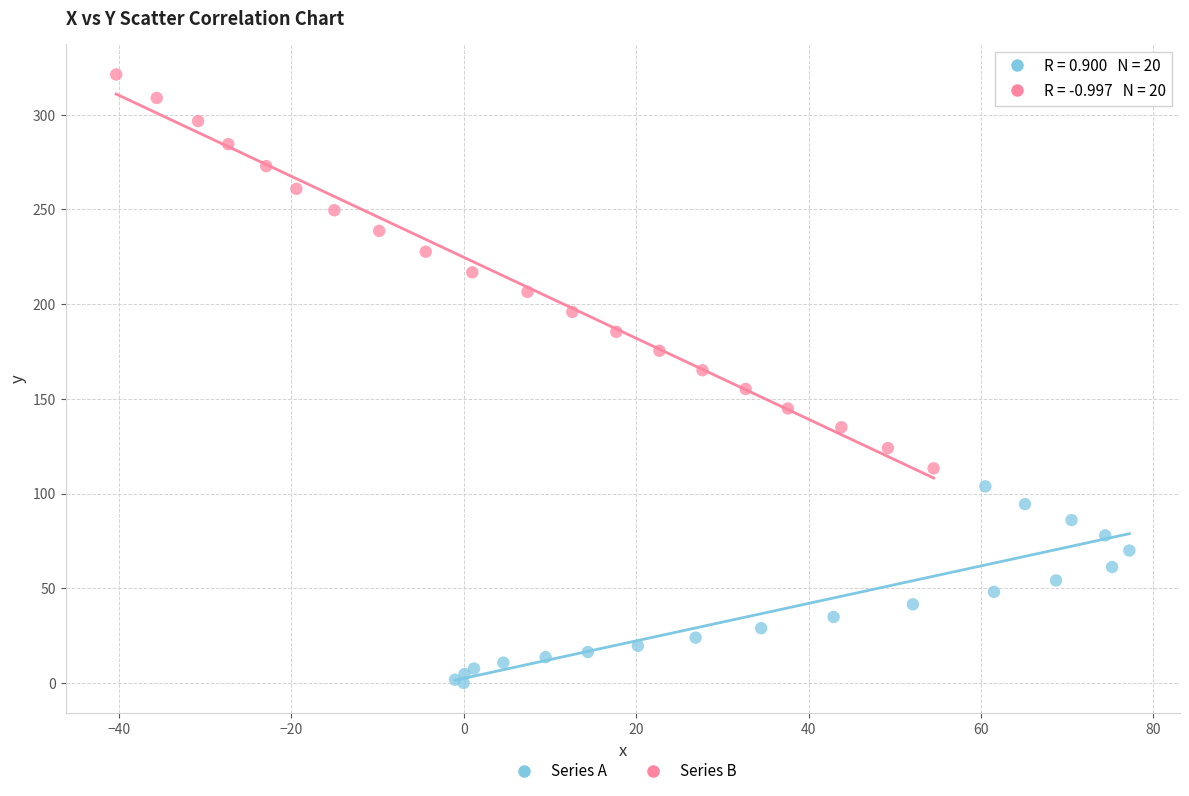

Which series contains the highest Y value?

Series B